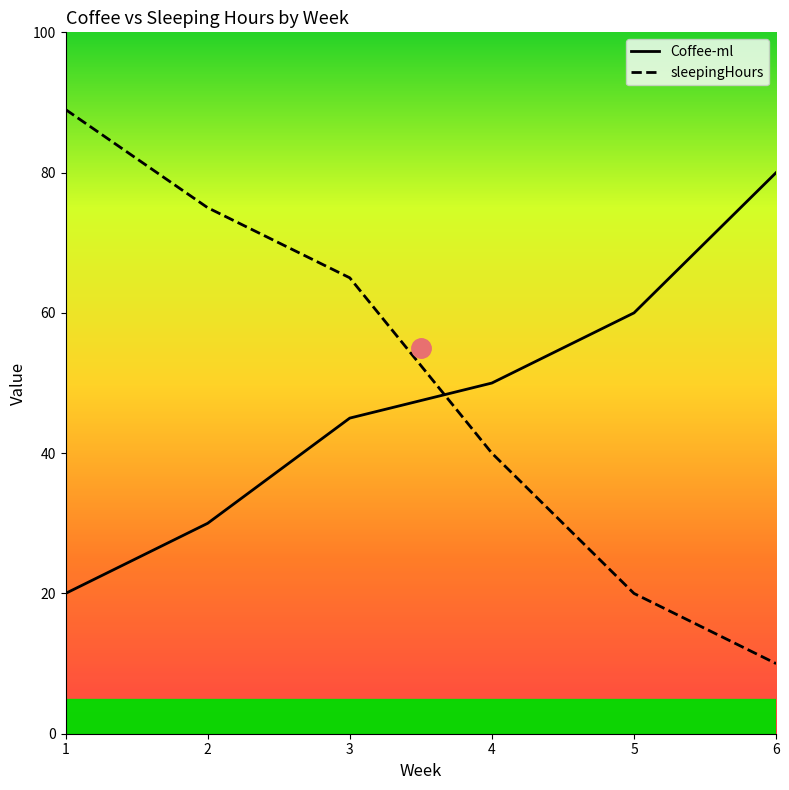

After their last crossing, which series has the higher values: Coffee-ml or sleepingHours?

Coffee-ml